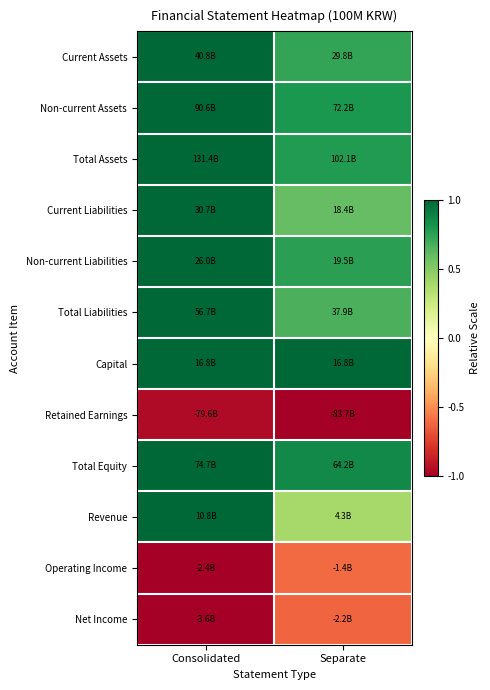

What is the total value across all series at Separate?

4.4